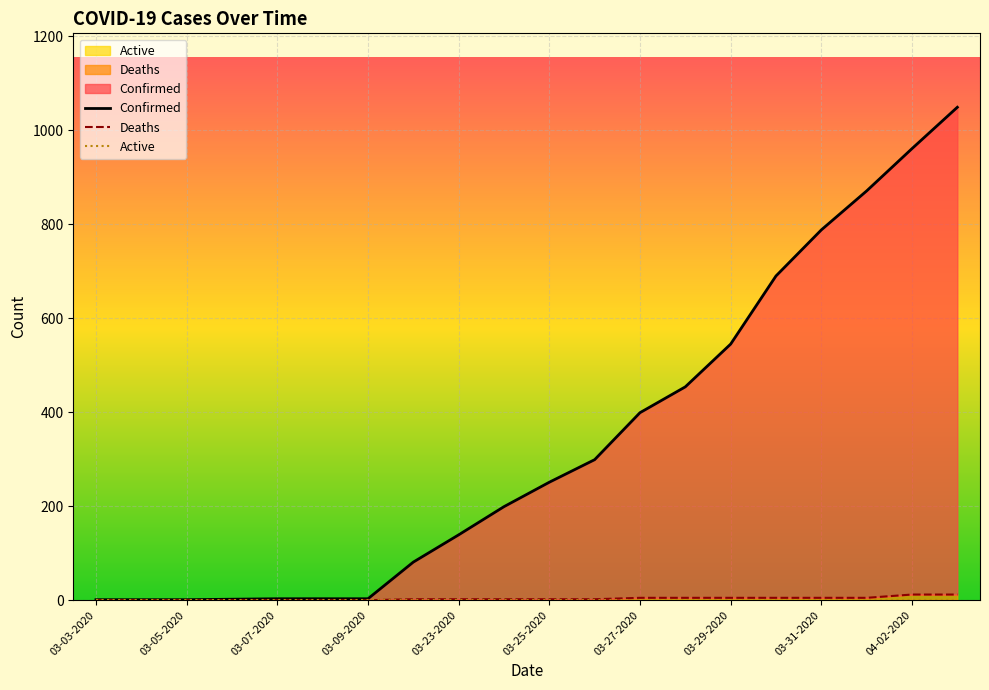

What is the greatest value displayed?

1049